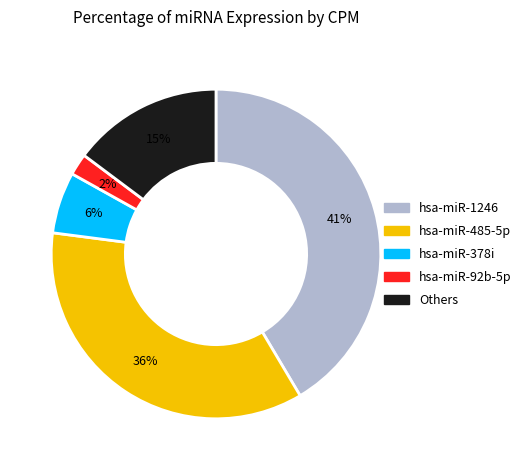

To the nearest percent, what is the average slice percentage?

20%